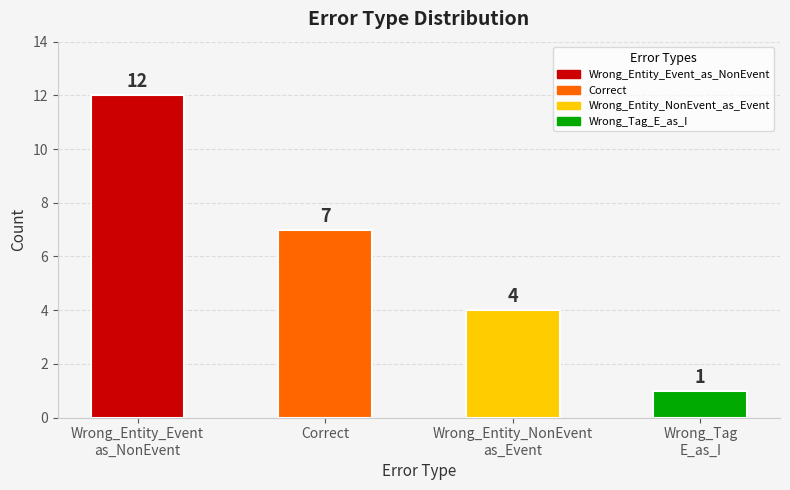

Approximately how many times larger is the value at Wrong_Entity_Event
as_NonEvent compared to Wrong_Tag
E_as_I?

12.0